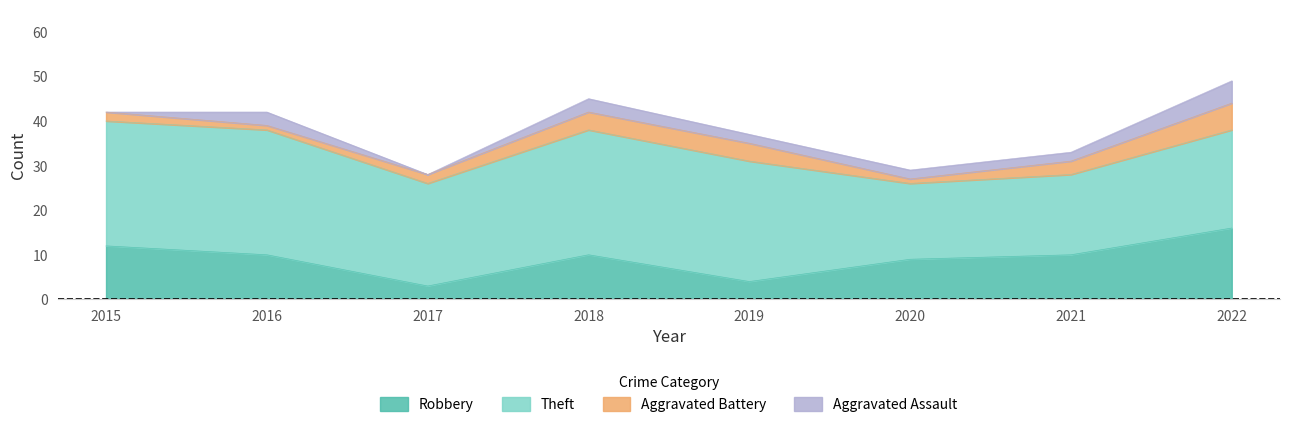

At which label does Aggravated Battery first exceed 3?

2018